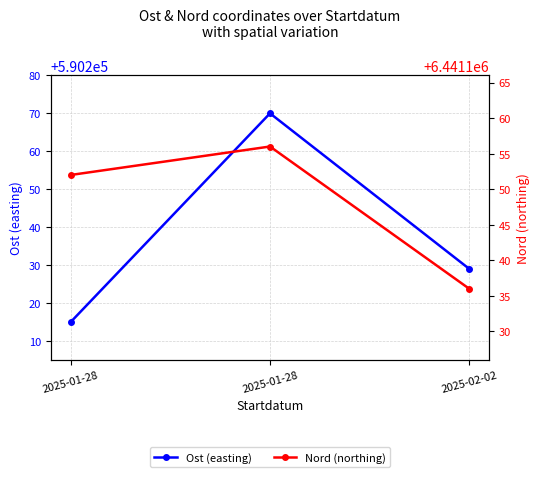

Is the value of Nord (northing) at 2025-01-28 greater than the value of Ost (easting) at 2025-01-28?

Yes